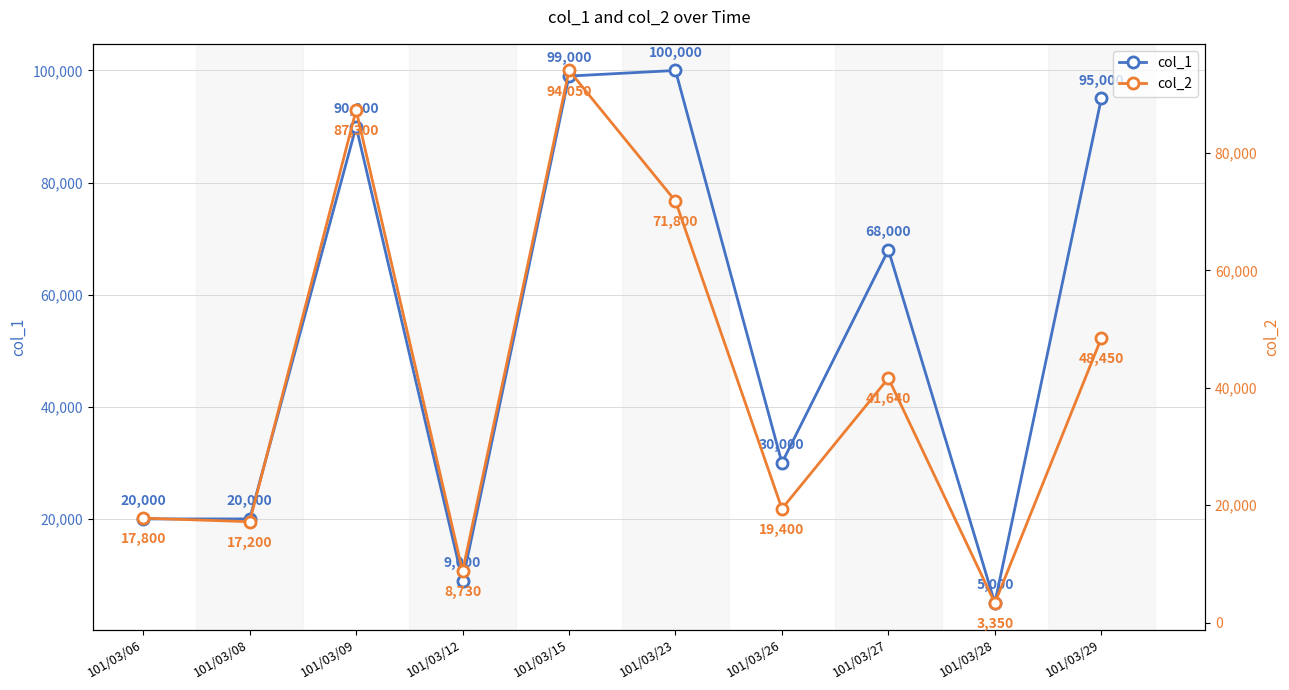

True or false: col_2 and col_1 intersect in this chart.

False